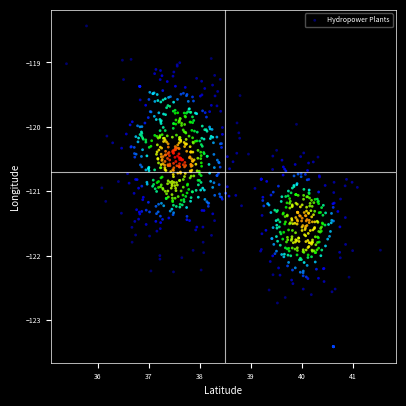

What is the range of Y values (max minus min)?

5.0